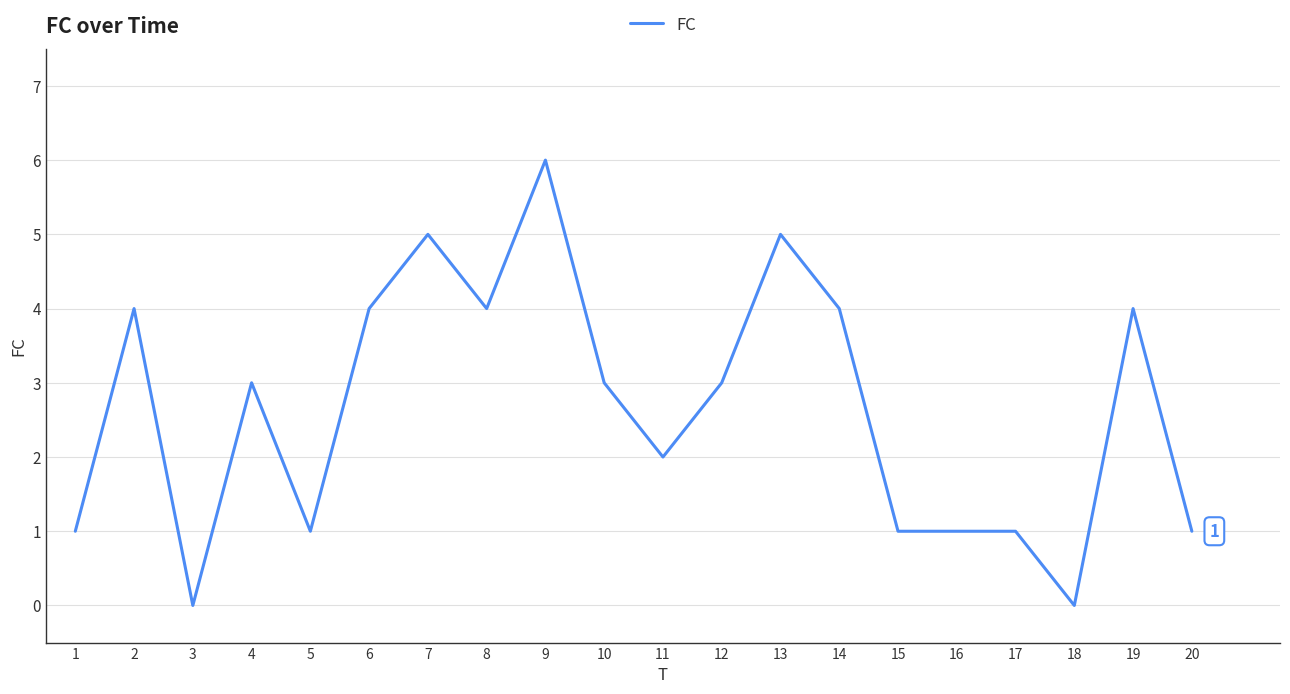

What is the sum of the values at 9 and 18?

6